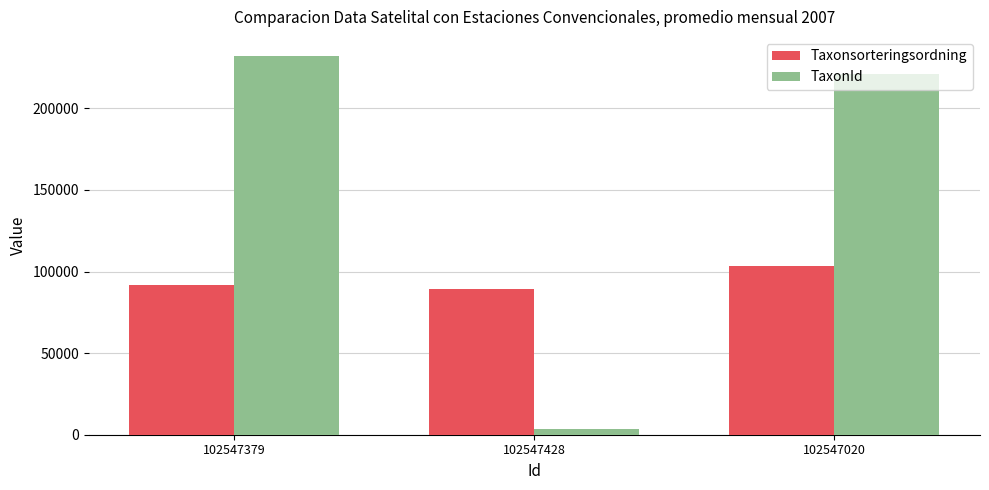

What is the value of the Taxonsorteringsordning bar at the 3rd from the left?

103265